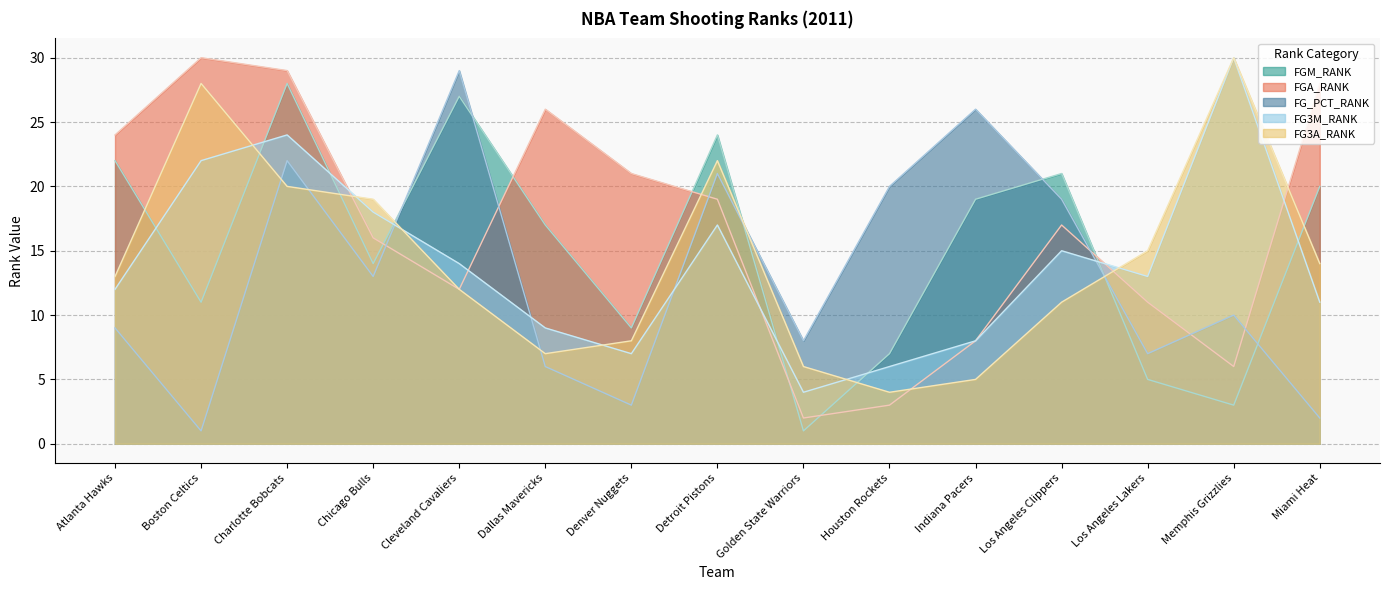

Which series has the widest spread of values?

FGA_RANK